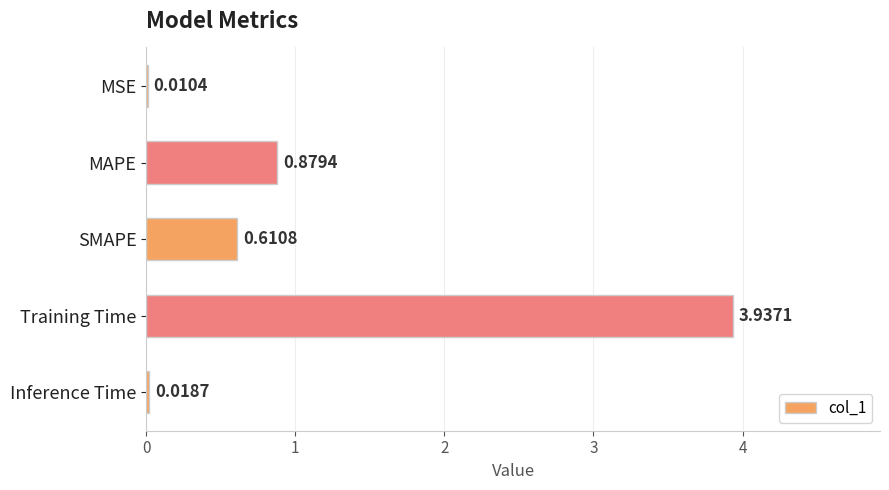

Between SMAPE and Inference Time, which is larger?

SMAPE